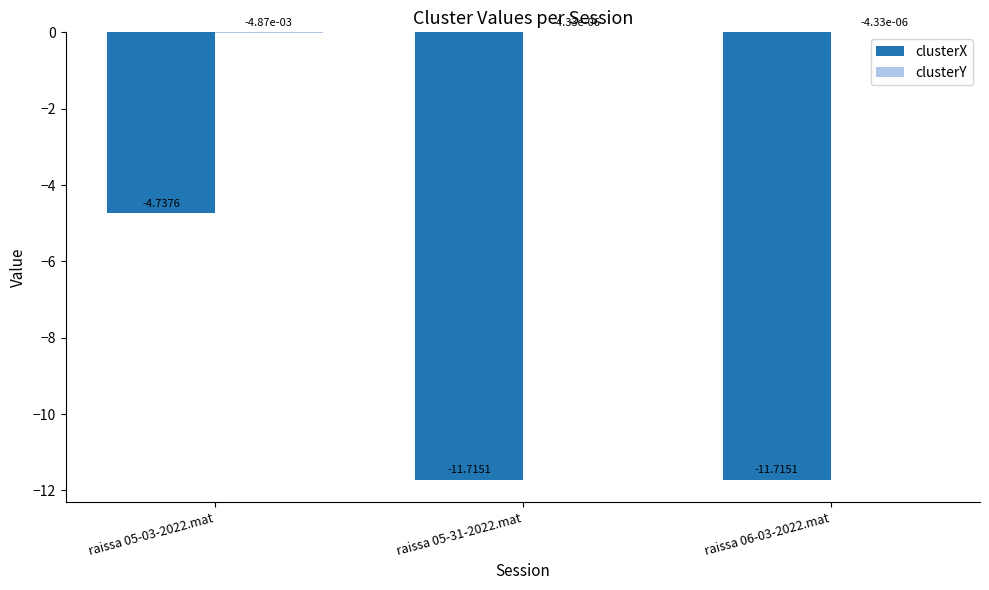

True or false: clusterX has a value of -11.7 at raissa 06-03-2022.mat.

True